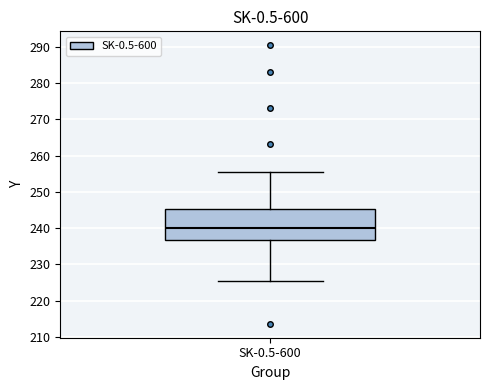

Transcribe this box plot: give where the median line is, the range the box spans, and where the two whiskers end, as read against the y-axis. The values are not printed on the chart, so give them approximately, as read against the axis.

median 240, box 237 to 245, whiskers 225 to 255